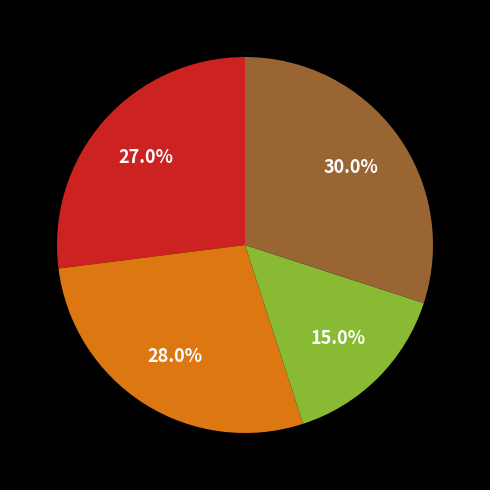

Is there a majority slice in this chart?

No